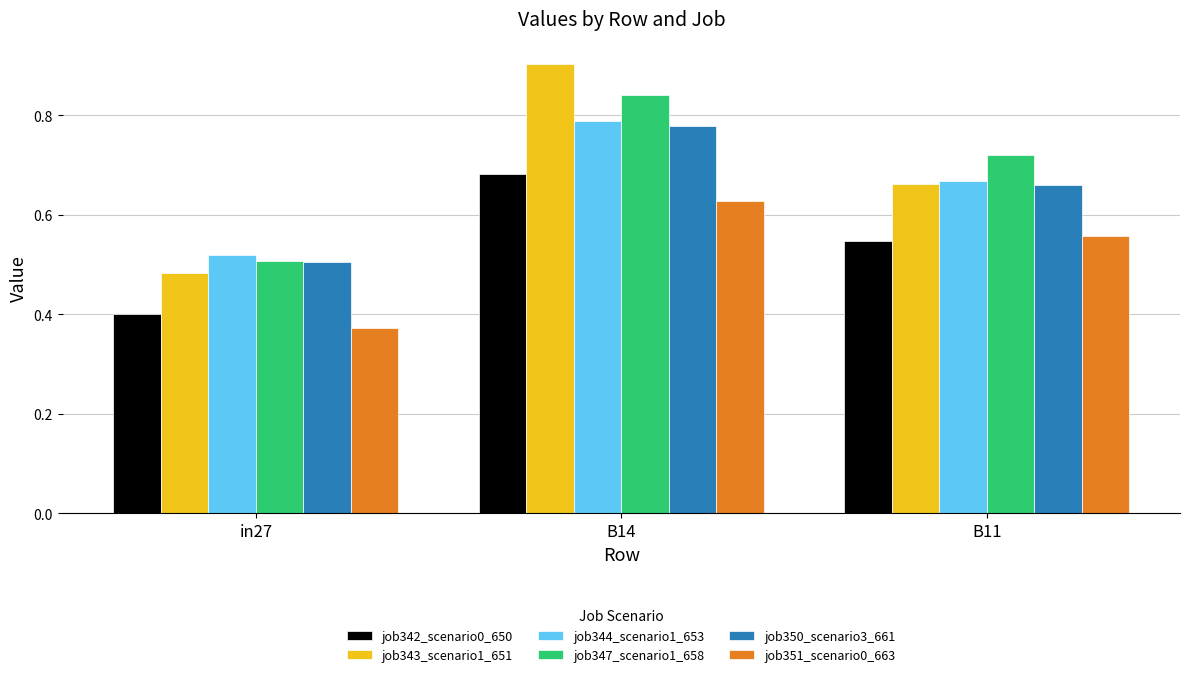

What is the label of the 3rd bar from the right?

in27